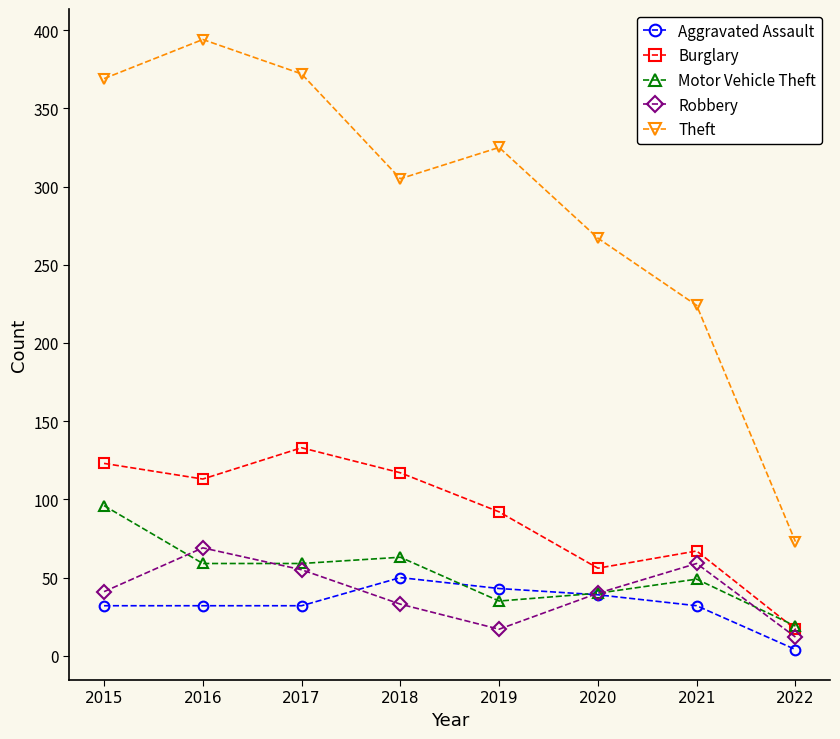

True or false: Burglary has a value of 45 at 2021.

False